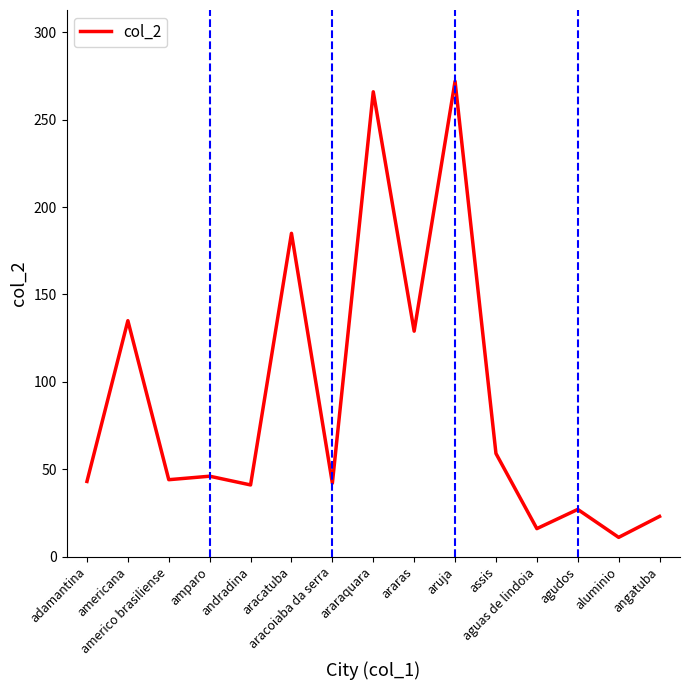

What is the minimum value shown in the chart?

11